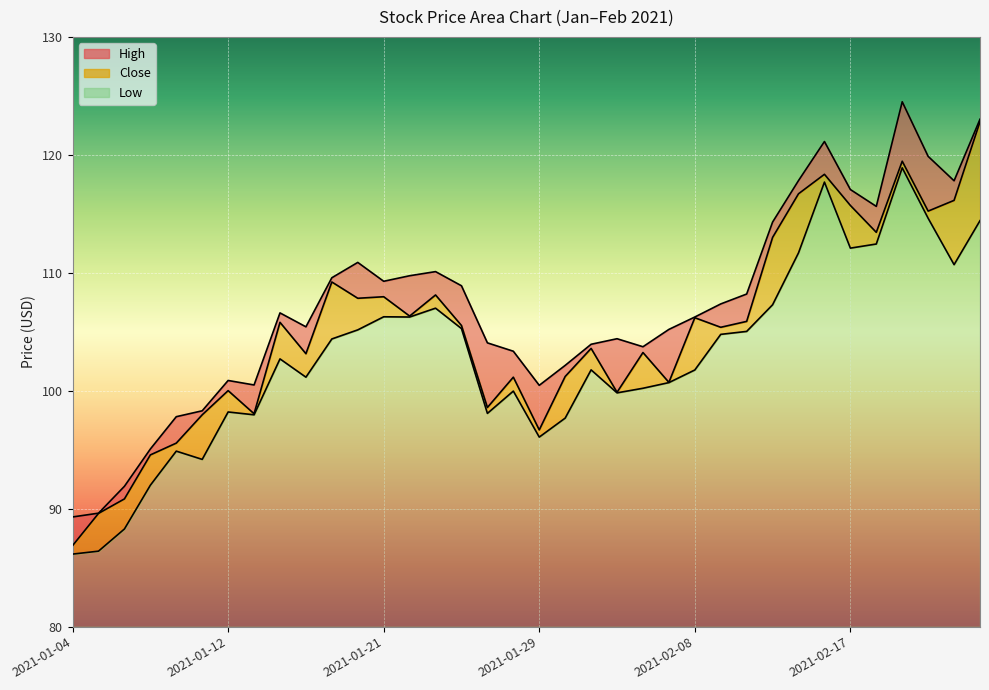

Reading left to right, what are all the values shown in this chart?

High: 2021-01-04=89.3	2021-01-05=89.6	2021-01-06=91.9	2021-01-07=95.1	2021-01-08=97.8	2021-01-11=98.3	2021-01-12=100.9	2021-01-13=100.5	2021-01-14=106.6	2021-01-15=105.4	2021-01-19=109.6	2021-01-20=110.9	2021-01-21=109.3	2021-01-22=109.8	2021-01-25=110.1	2021-01-26=108.9	2021-01-27=104.1	2021-01-28=103.3	2021-01-29=100.5	2021-02-01=102.2	2021-02-02=103.9	2021-02-03=104.4	2021-02-04=103.7	2021-02-05=105.2	2021-02-08=106.2	2021-02-09=107.4	2021-02-10=108.2	2021-02-11=114.3	2021-02-12=117.8	2021-02-16=121.1	2021-02-17=117.1	2021-02-18=115.6	2021-02-19=124.5	2021-02-22=119.9	2021-02-23=117.8	2021-02-24=123.0
Close: 2021-01-04=86.9	2021-01-05=89.6	2021-01-06=90.8	2021-01-07=94.6	2021-01-08=95.6	2021-01-11=98.0	2021-01-12=100.0	2021-01-13=98.1	2021-01-14=105.8	2021-01-15=103.1	2021-01-19=109.2	2021-01-20=107.8	2021-01-21=108.0	2021-01-22=106.3	2021-01-25=108.1	2021-01-26=105.5	2021-01-27=98.6	2021-01-28=101.2	2021-01-29=96.7	2021-02-01=101.2	2021-02-02=103.6	2021-02-03=99.9	2021-02-04=103.2	2021-02-05=100.7	2021-02-08=106.2	2021-02-09=105.4	2021-02-10=105.9	2021-02-11=113.0	2021-02-12=116.7	2021-02-16=118.3	2021-02-17=115.7	2021-02-18=113.4	2021-02-19=119.5	2021-02-22=115.2	2021-02-23=116.1	2021-02-24=122.8
Low: 2021-01-04=86.2	2021-01-05=86.4	2021-01-06=88.3	2021-01-07=92.0	2021-01-08=94.9	2021-01-11=94.2	2021-01-12=98.2	2021-01-13=98.0	2021-01-14=102.7	2021-01-15=101.2	2021-01-19=104.4	2021-01-20=105.2	2021-01-21=106.3	2021-01-22=106.2	2021-01-25=107.0	2021-01-26=105.3	2021-01-27=98.1	2021-01-28=100.0	2021-01-29=96.1	2021-02-01=97.7	2021-02-02=101.8	2021-02-03=99.8	2021-02-04=100.2	2021-02-05=100.7	2021-02-08=101.8	2021-02-09=104.8	2021-02-10=105.0	2021-02-11=107.3	2021-02-12=111.7	2021-02-16=117.7	2021-02-17=112.1	2021-02-18=112.4	2021-02-19=118.9	2021-02-22=114.6	2021-02-23=110.7	2021-02-24=114.4